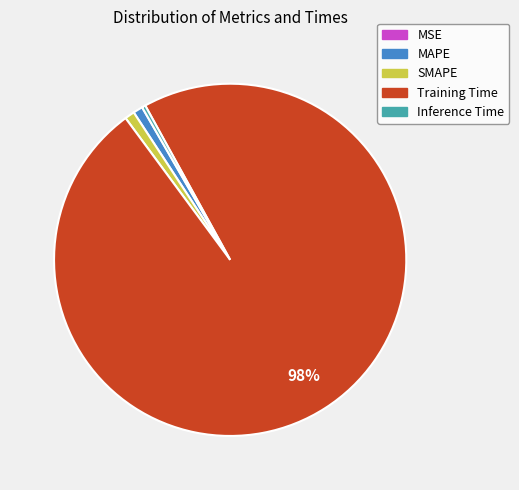

Between Training Time and SMAPE, which is larger?

Training Time